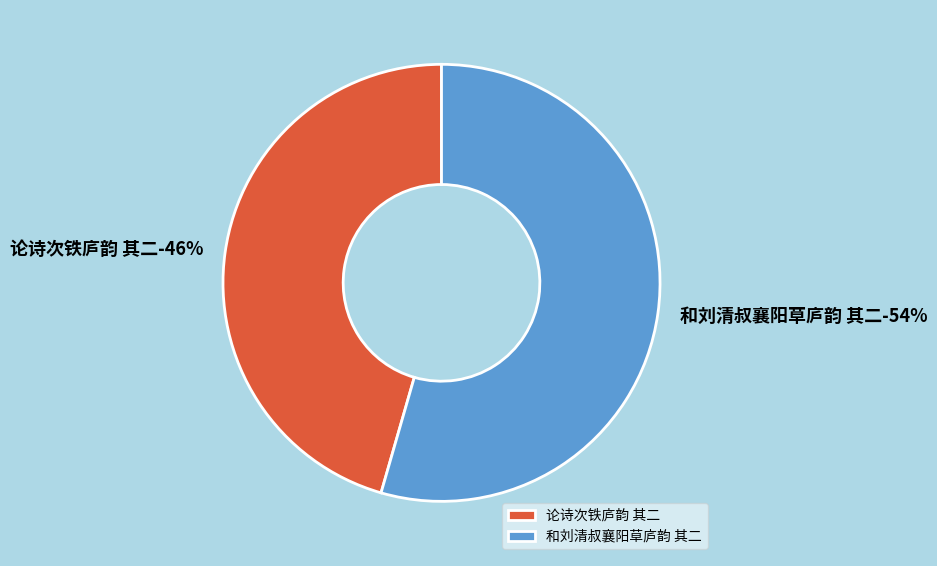

Which slice is the largest?

和刘清叔襄阳草庐韵 其二